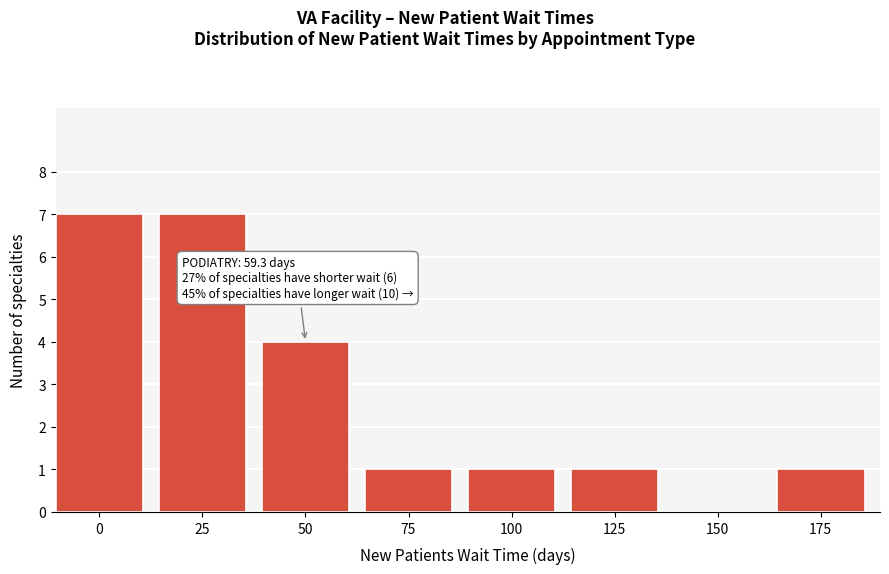

Reading left to right, transcribe all the data shown in this chart.

0=7	25=7	50=4	75=1	100=1	125=1	150=0	175=1